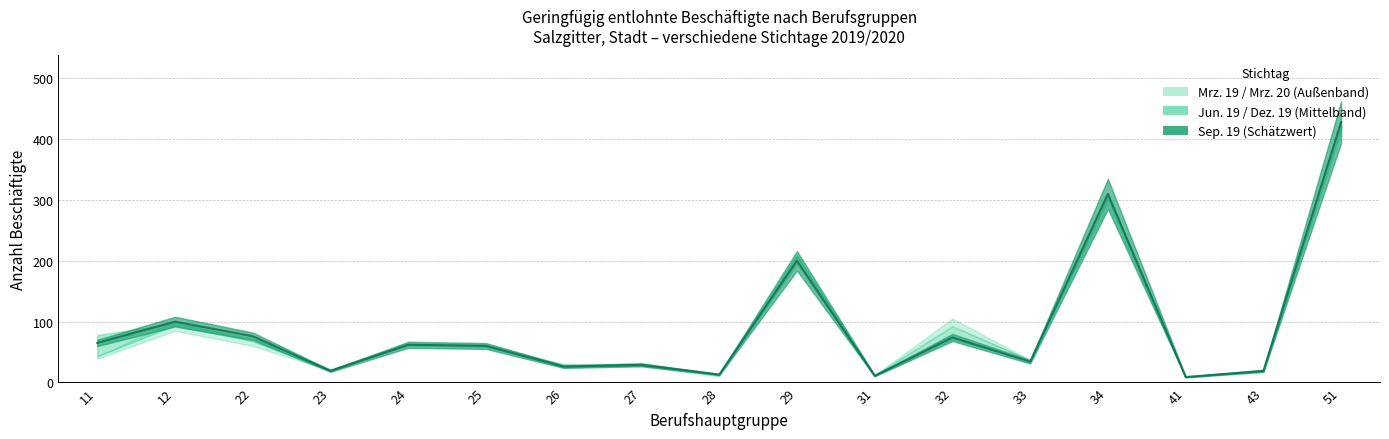

In Sep. 19, how many points are higher than both neighbors (excluding endpoints)?

6